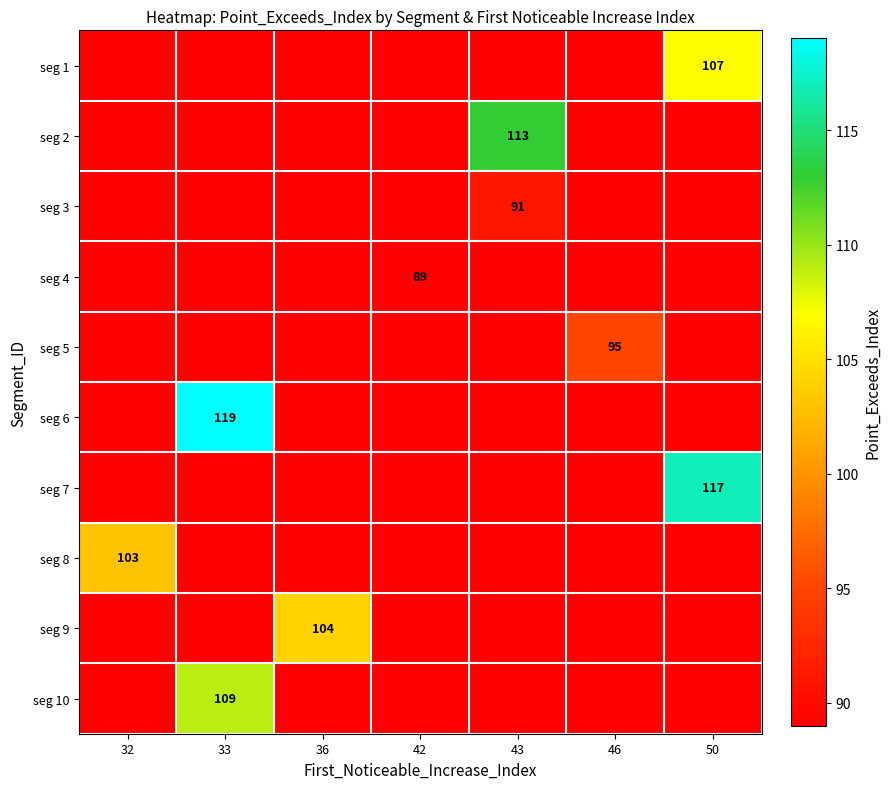

What is the greatest value displayed?

119